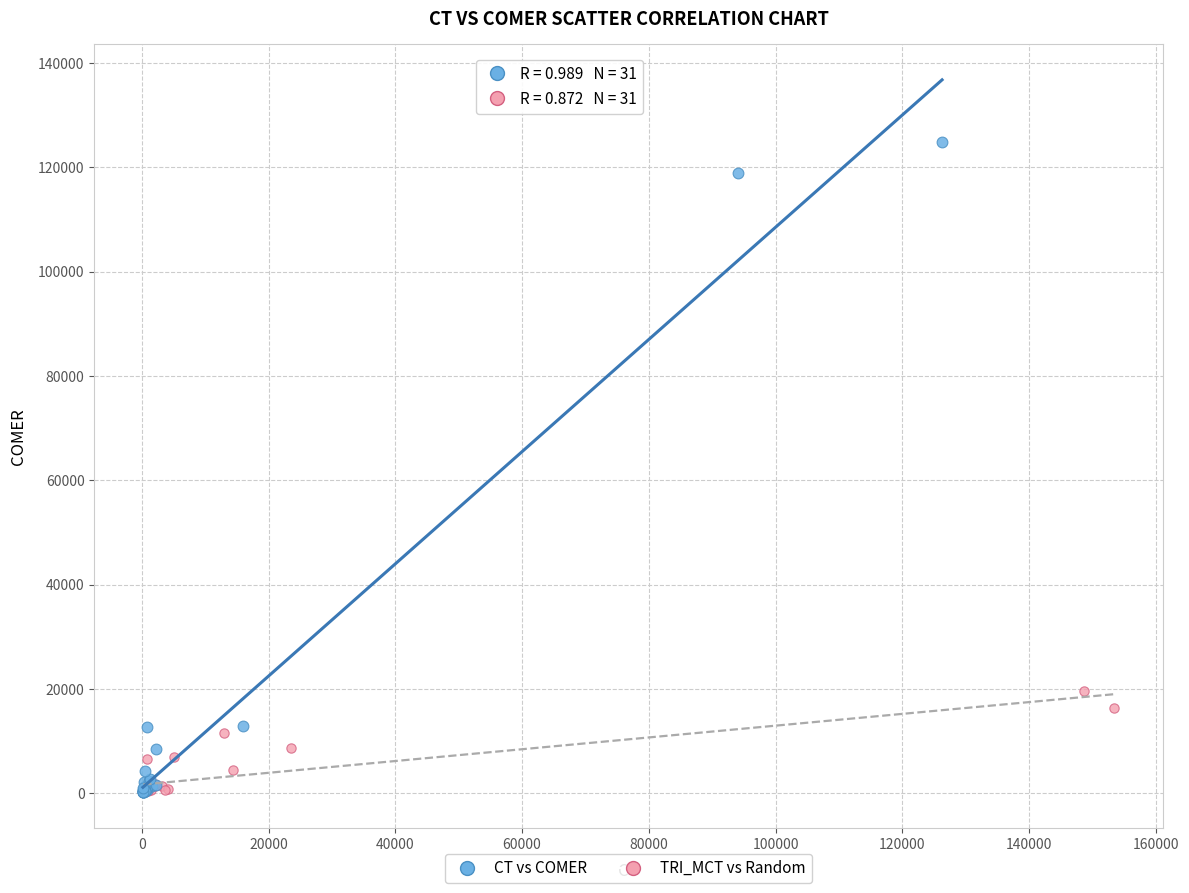

Which series reaches the maximum Y coordinate?

CT vs COMER